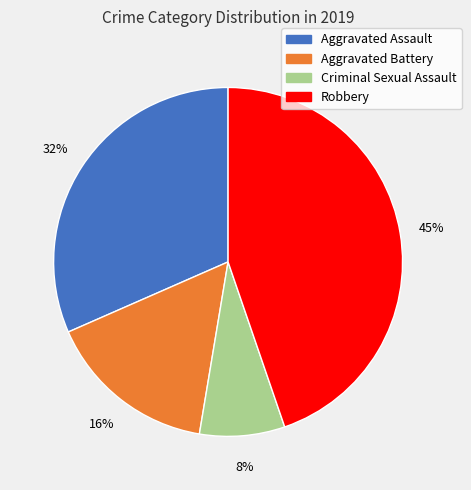

Combined, do Criminal Sexual Assault and Robbery account for over 50%?

Yes